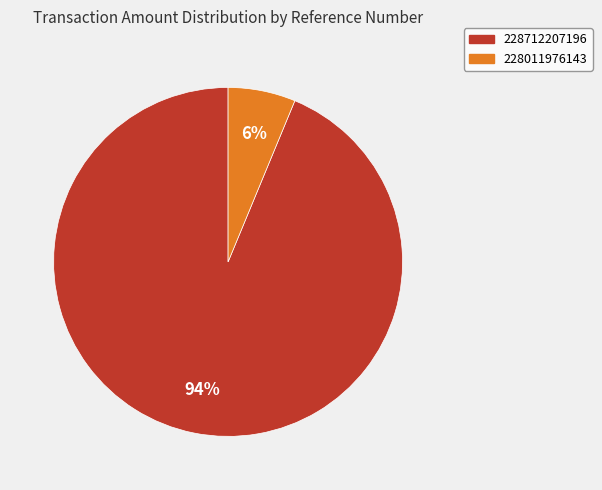

What percentage is the 228011976143 slice, to the nearest percent?

6%